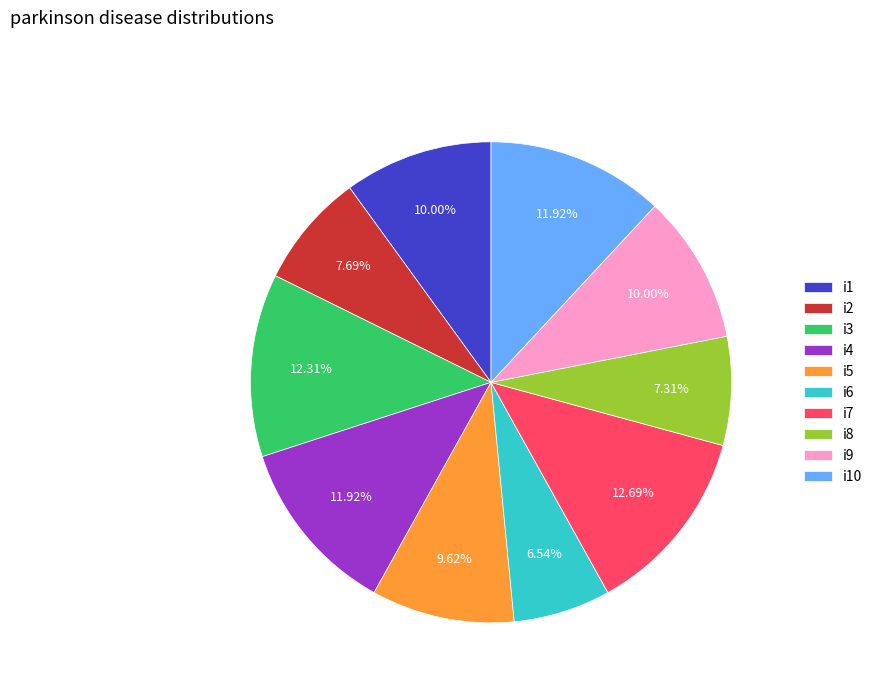

How many segments does this pie chart have?

10